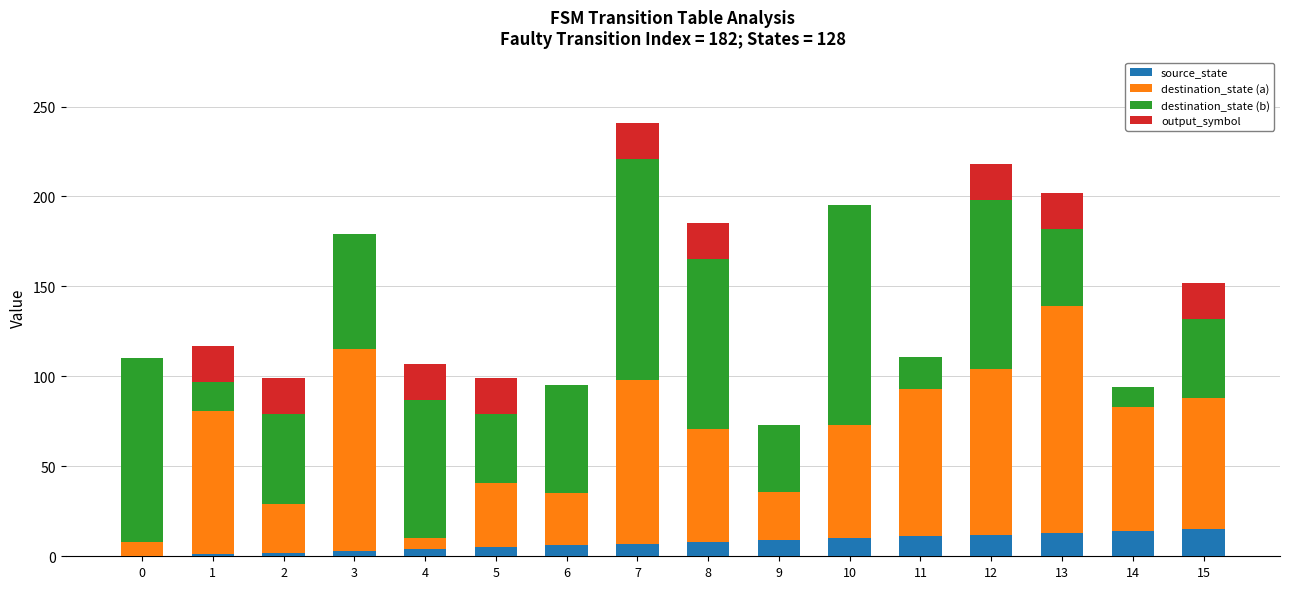

At which category is the sum across all series the highest?

7